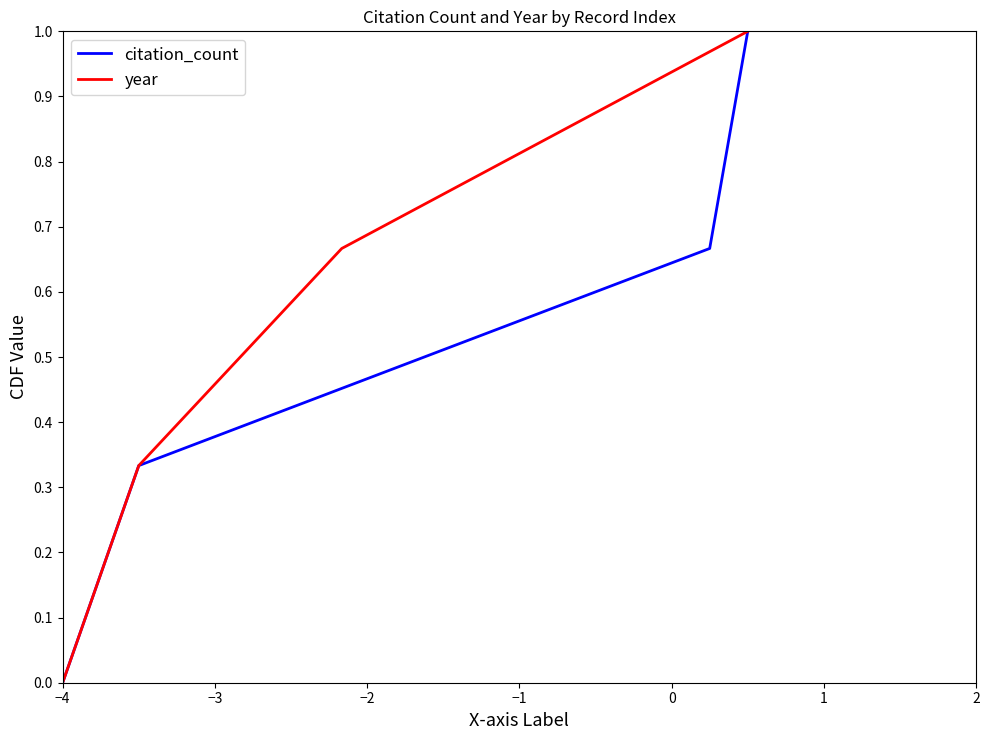

Is this an area chart (filled region under the line)?

No